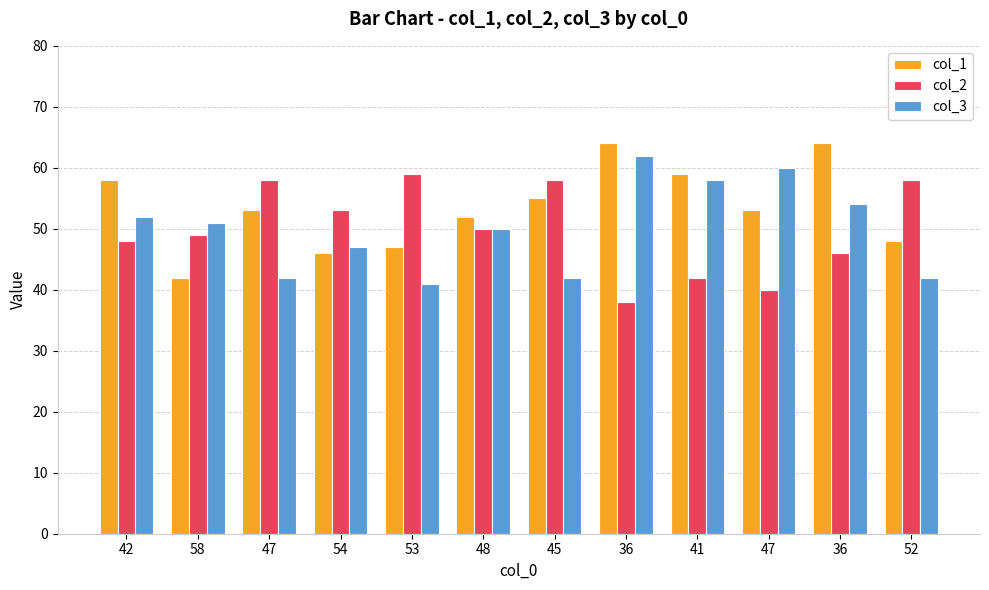

How many distinct data groups are displayed?

3